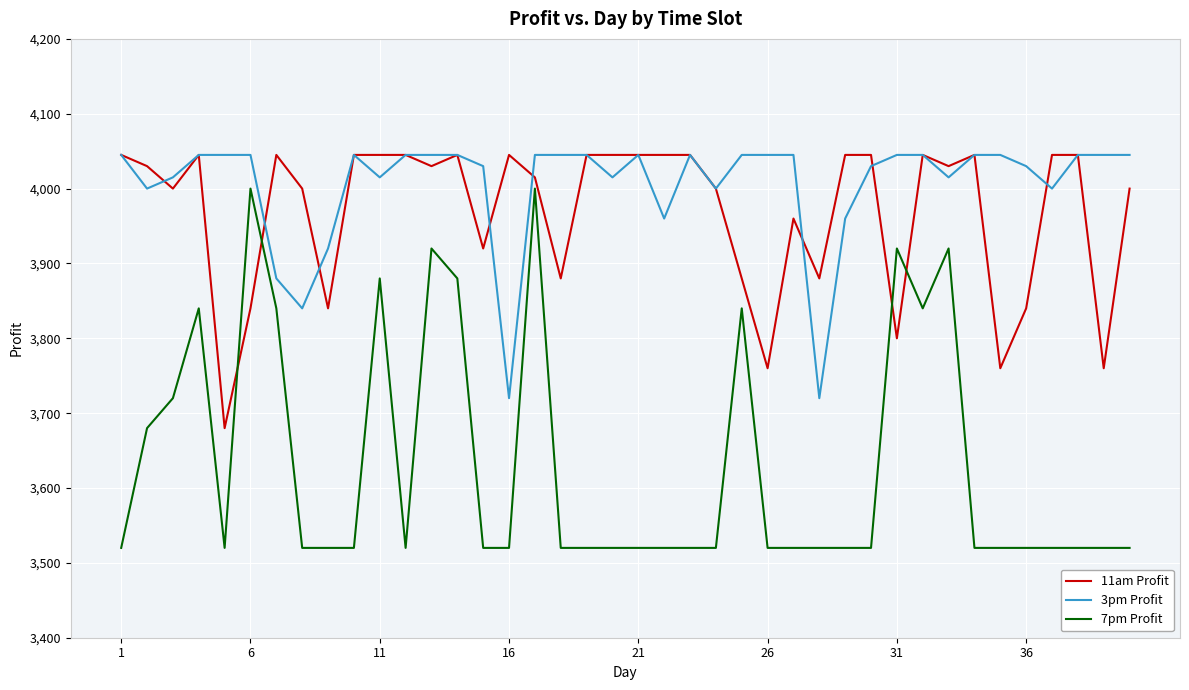

Does the chart have visible grid lines?

Yes